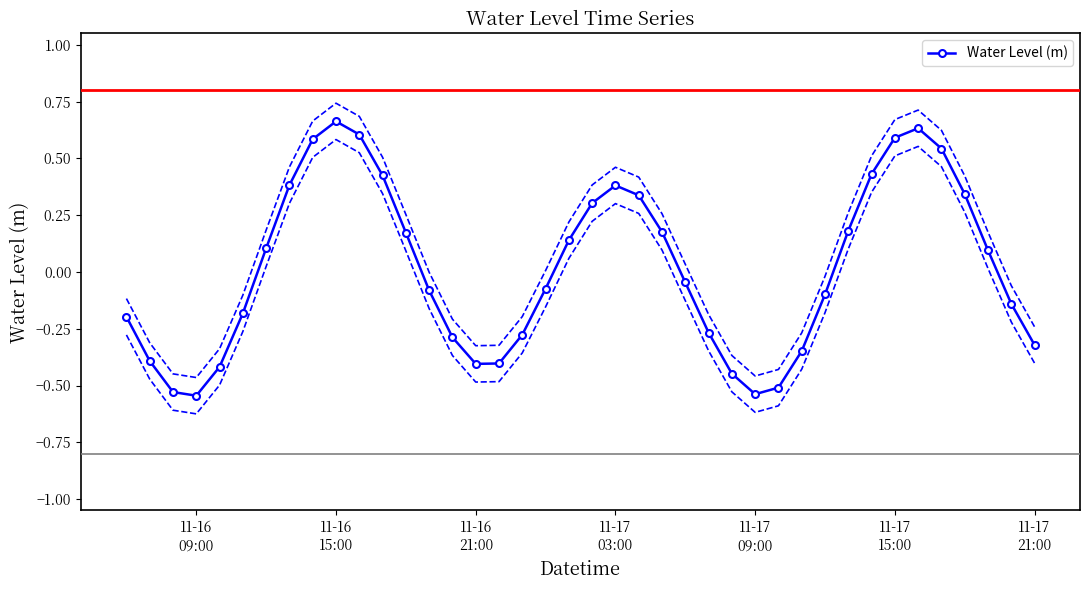

How many data points does each series have?

40